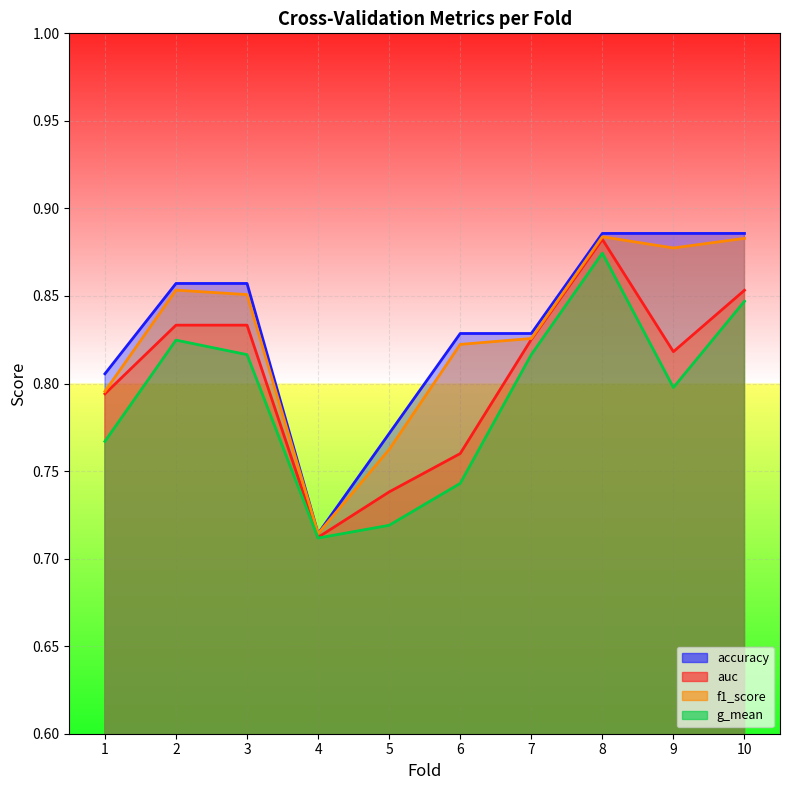

List the series in order of their peak value, highest first.

accuracy, f1_score, auc, g_mean